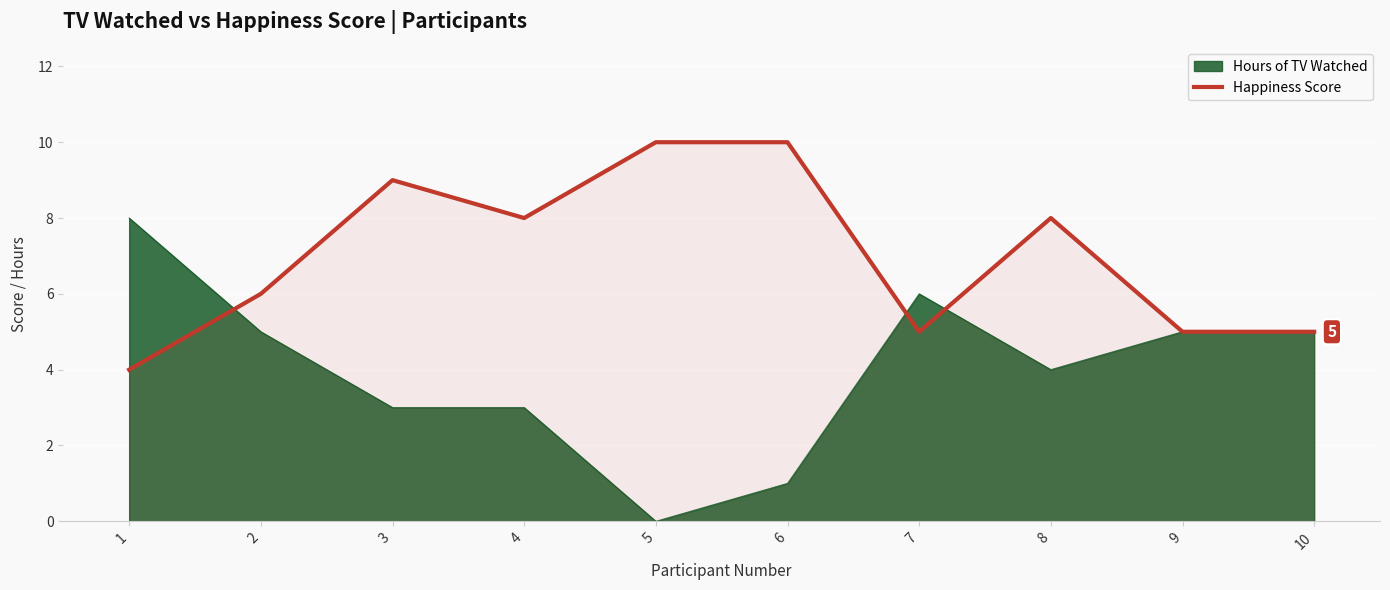

Count the values in the range 5 to 9.

7